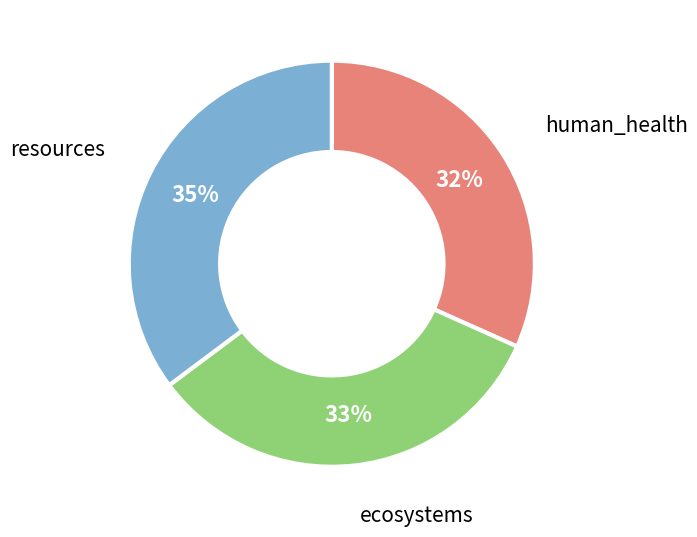

Is the sum of resources and human_health greater than half?

Yes